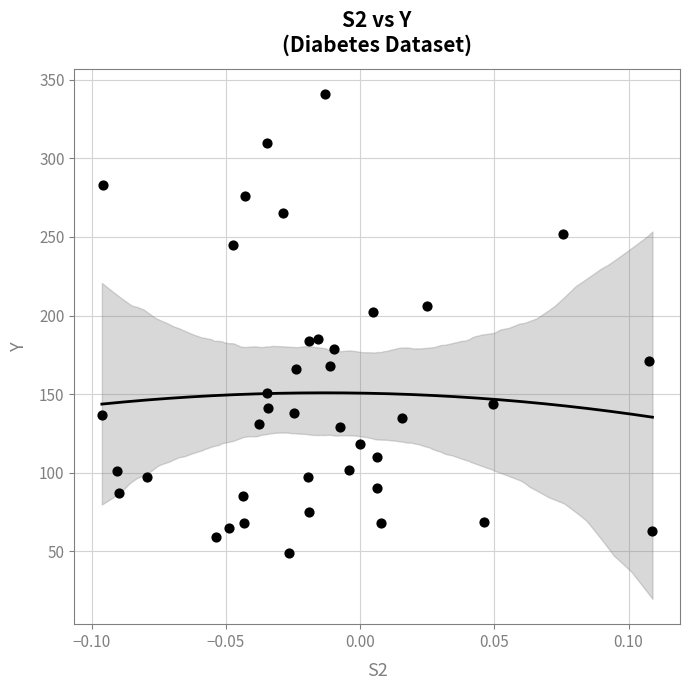

What is the range of Y values (max minus min)?

292